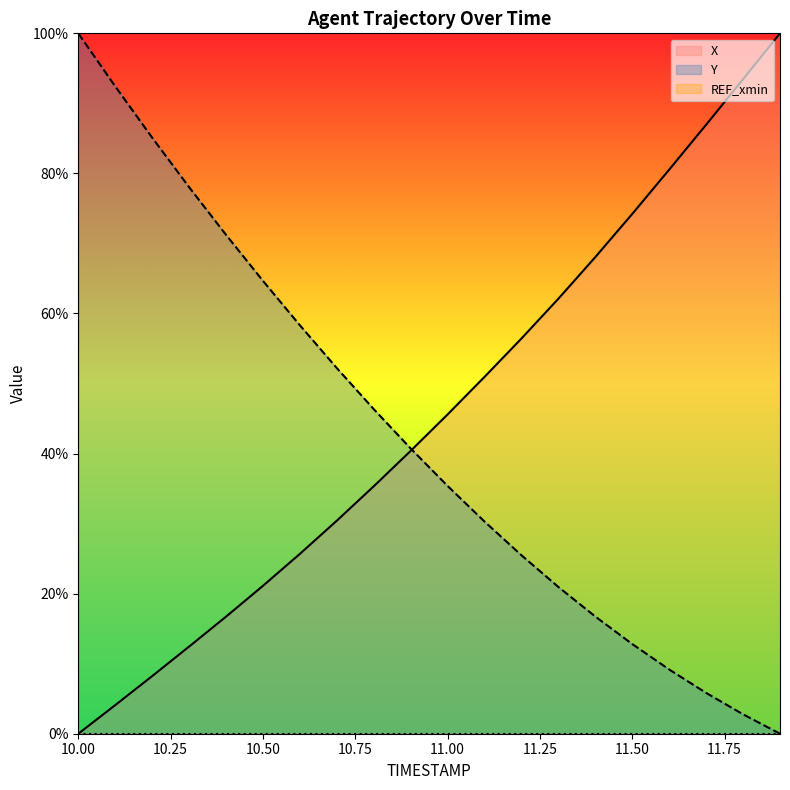

True or false: X has more than 0 points higher than both neighbors.

False